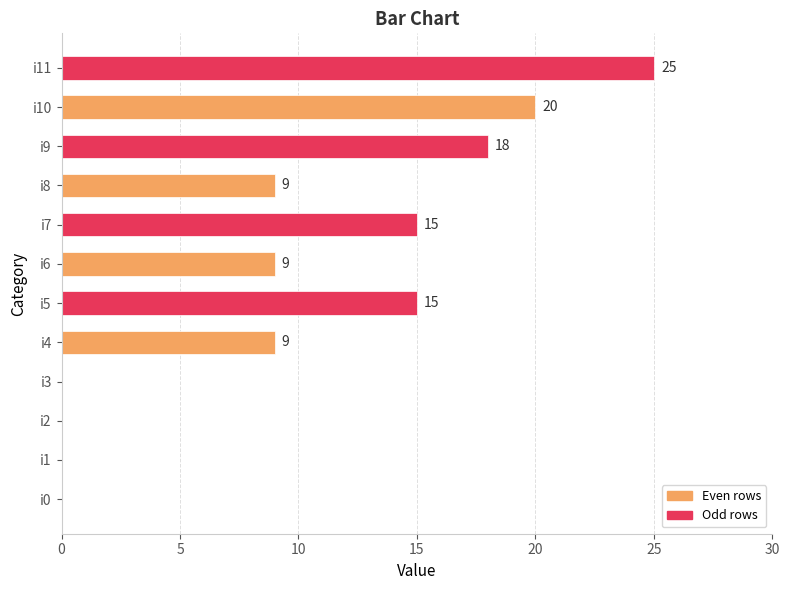

Which has a higher value, i2 or i9?

i9